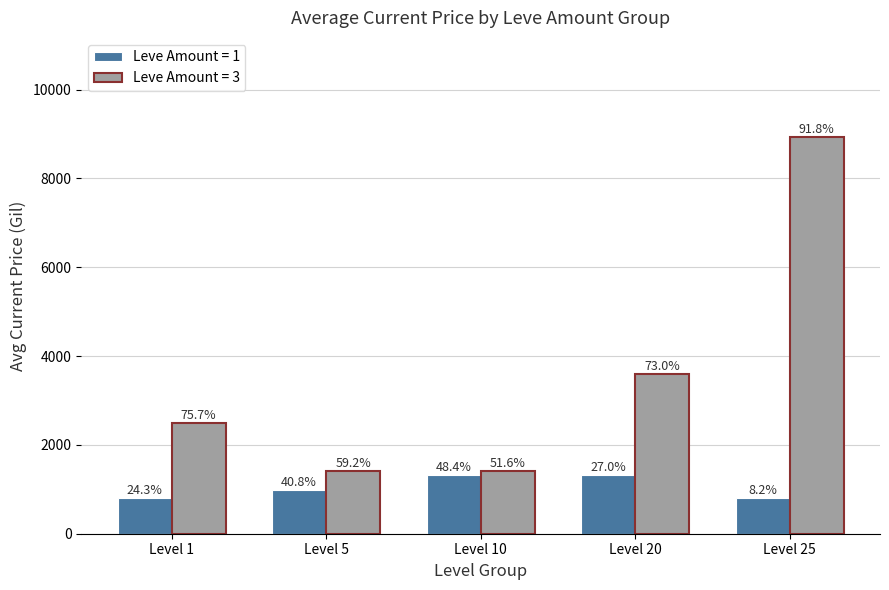

Between Level 10 and Level 5, which is larger?

Level 10